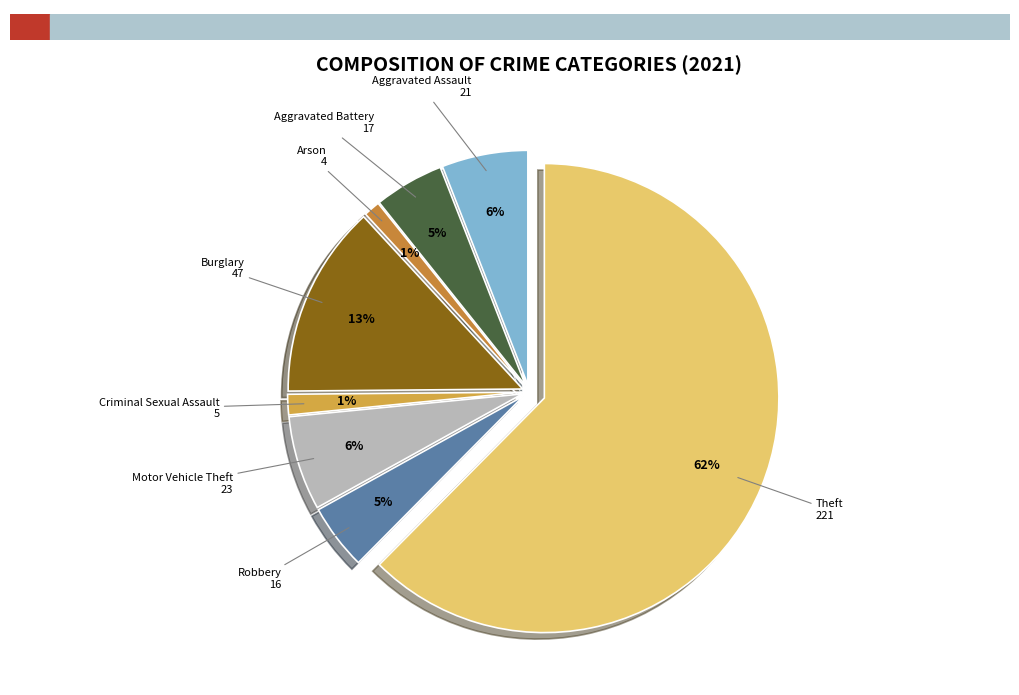

Count the number of slices in the pie.

8